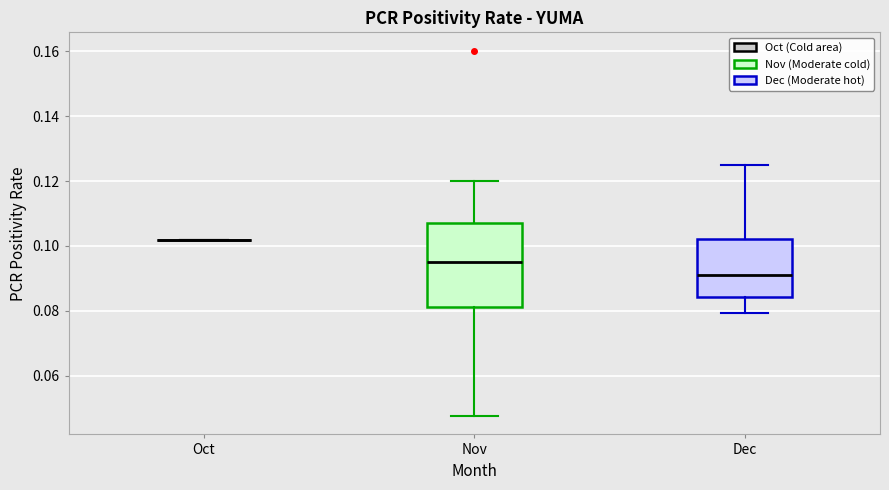

Comparing the boxes themselves (not the whiskers), which one is the tallest?

Nov